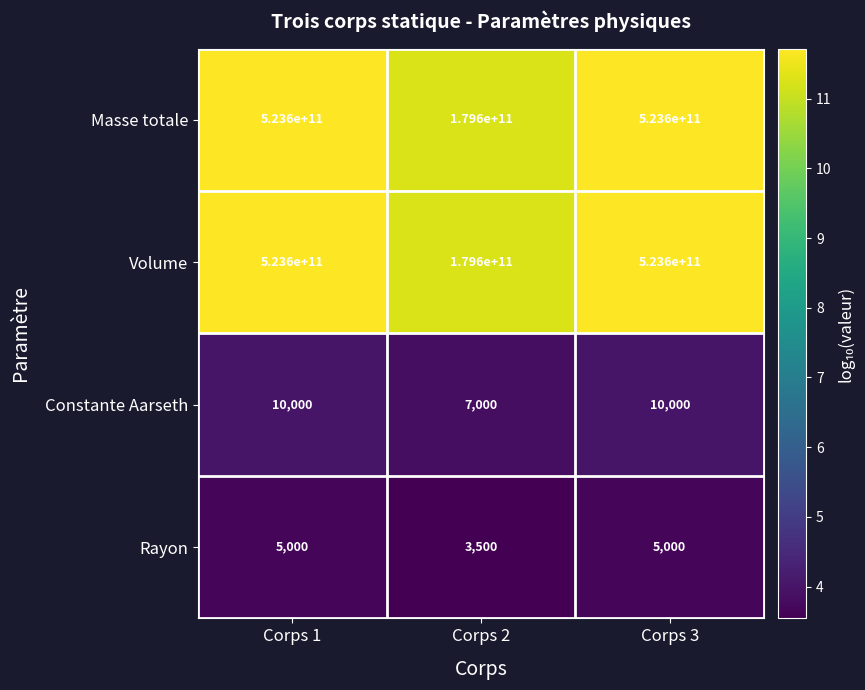

What is the spread (max minus min) of values at Corps 2?

179599996500